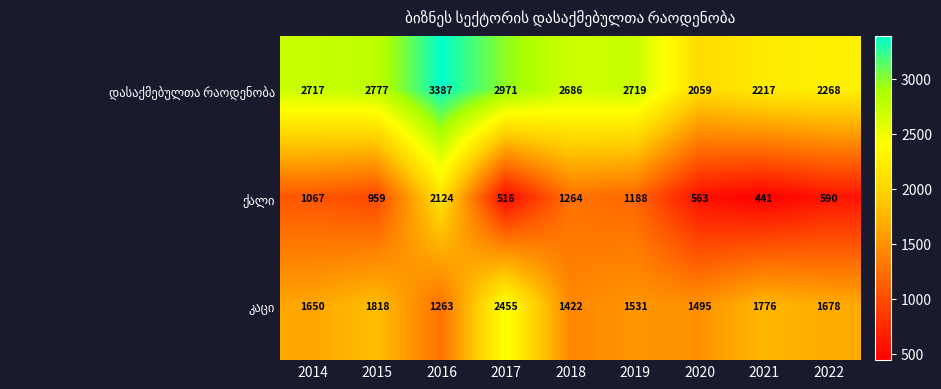

What is the spread (max minus min) of values at 2017?

2455